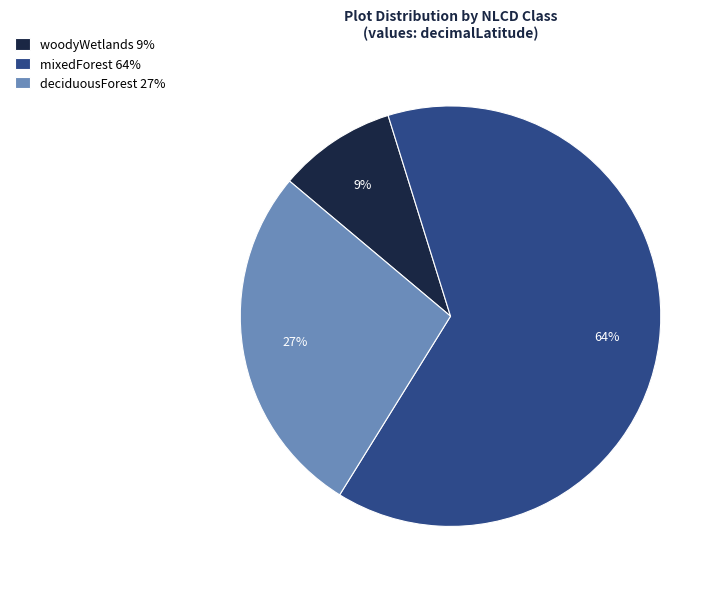

How many slices are in this pie chart?

3